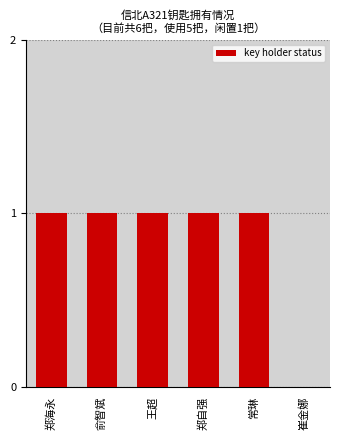

What is the sum of all values?

5